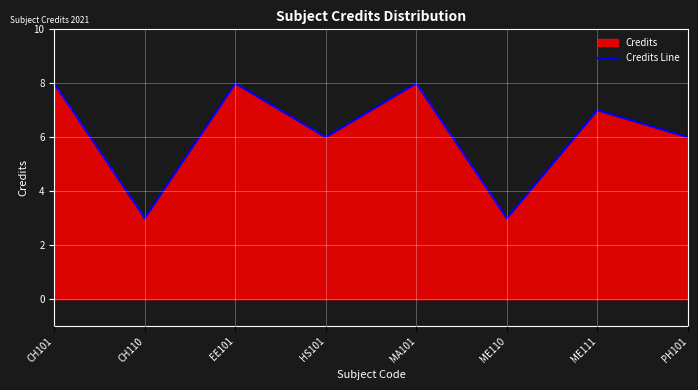

What is the sum of all values?

49